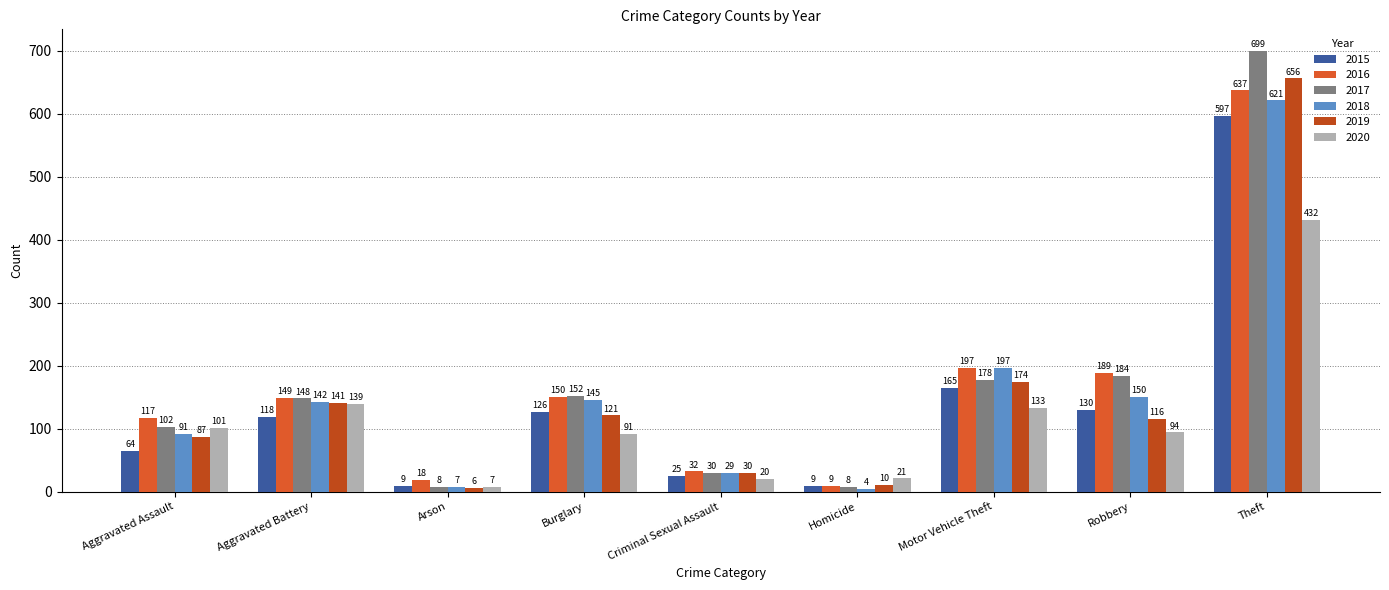

Which label corresponds to the smallest value in the chart?

Homicide